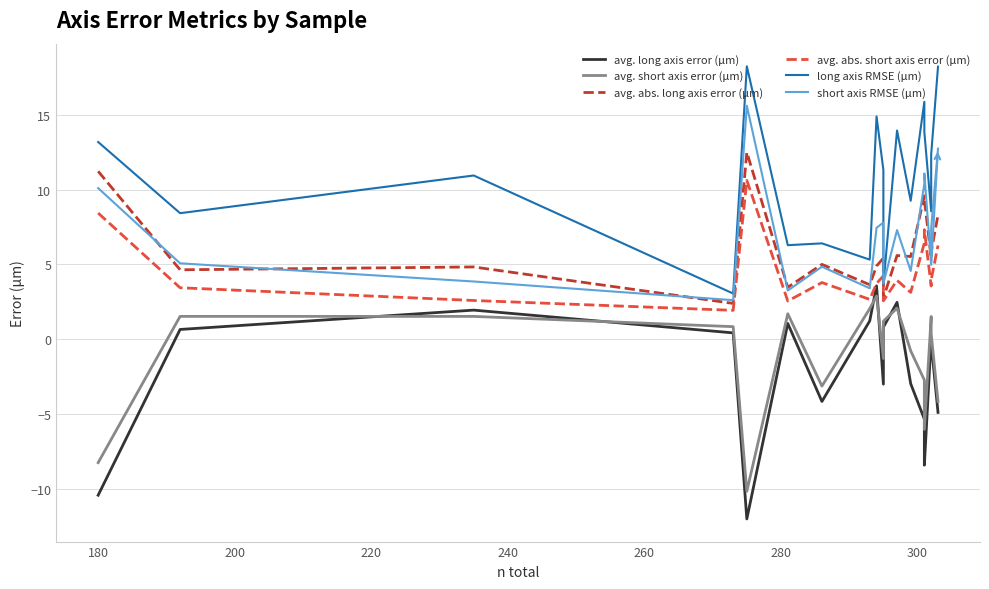

List the series in order of their peak value, lowest first.

avg. short axis error (μm), avg. long axis error (μm), avg. abs. short axis error (μm), avg. abs. long axis error (μm), short axis RMSE (μm), long axis RMSE (μm)